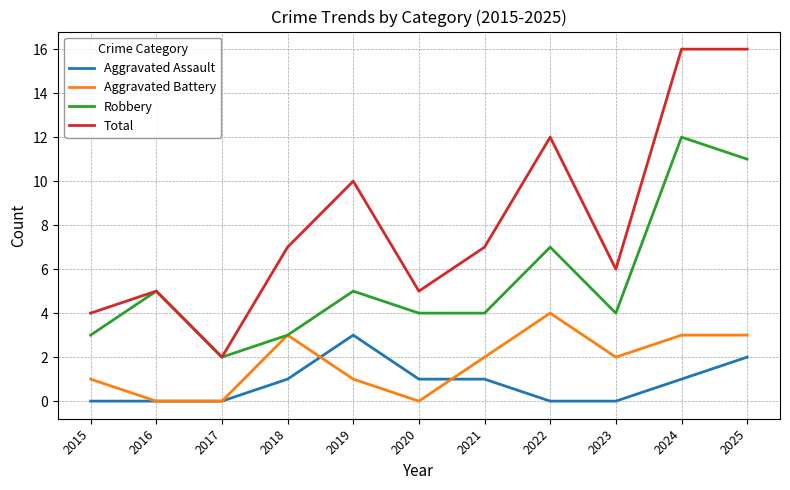

Which series has the largest range (max minus min)?

Total